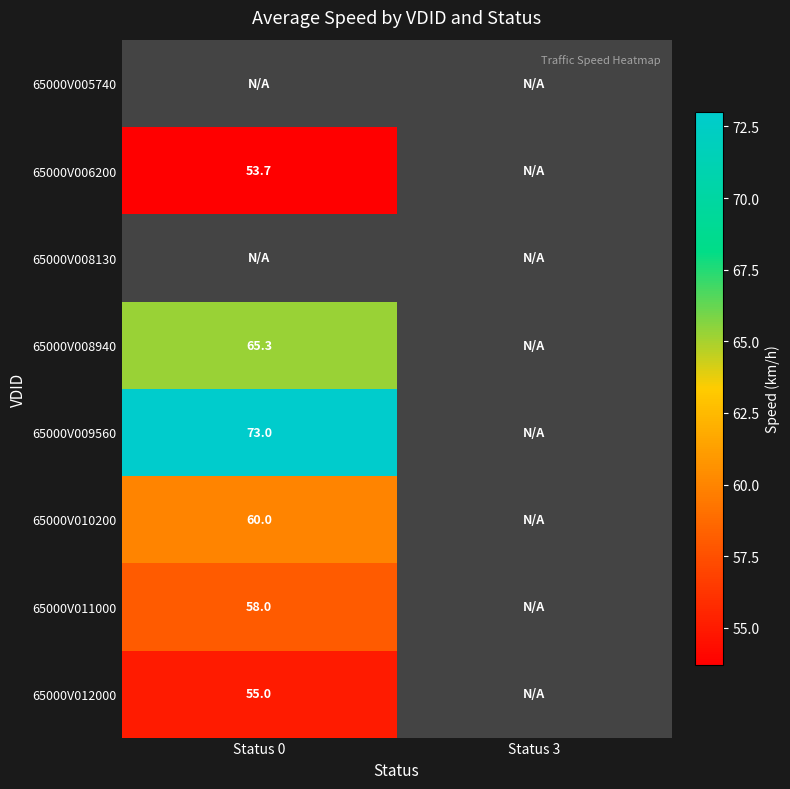

The value of 65000V010200 at Status 0 is 104.5. True or false?

False